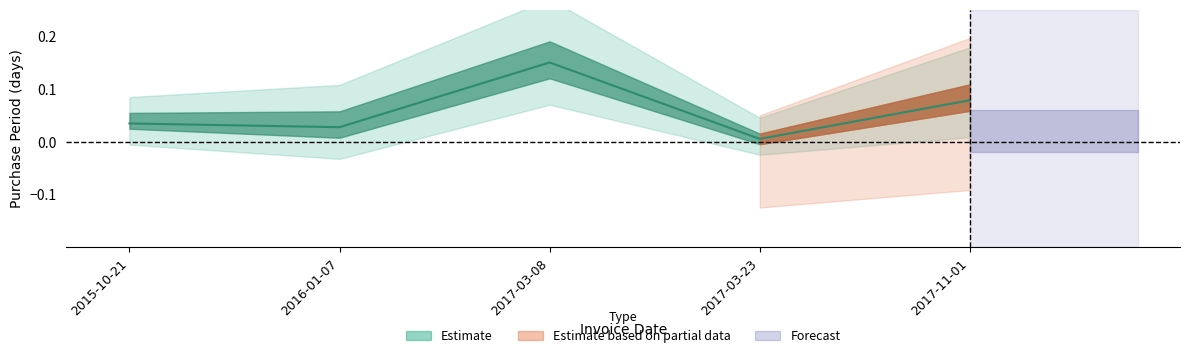

Where is the first local maximum?

2017-03-08